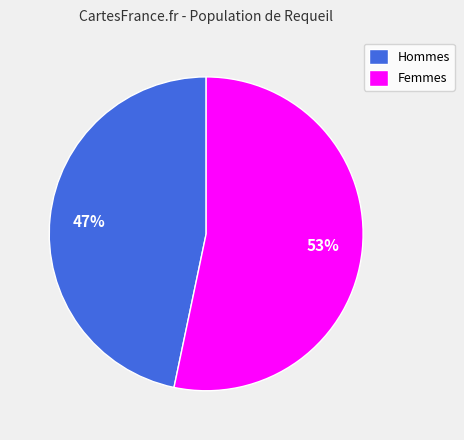

Does Femmes account for over 50% of the chart?

Yes